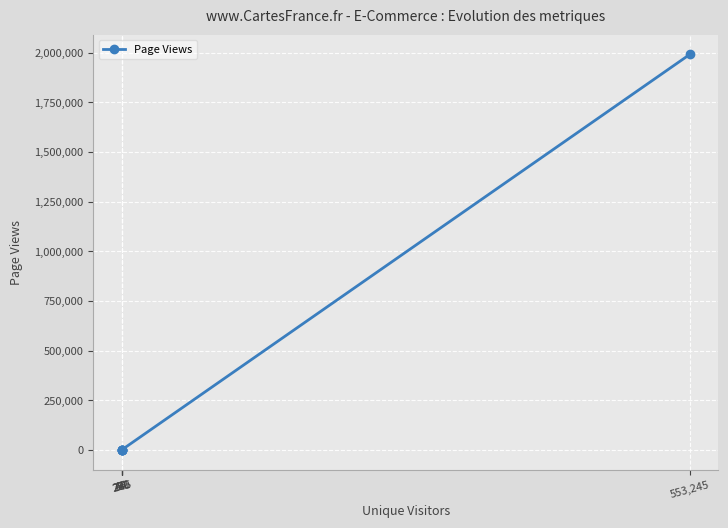

True or false: the data has more than 2 interior local peaks.

False